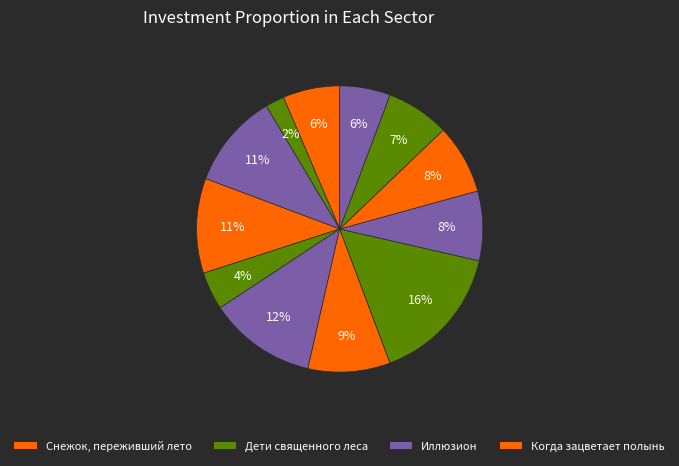

To the nearest percent, what is the difference between the largest and smallest slice percentages?

14%